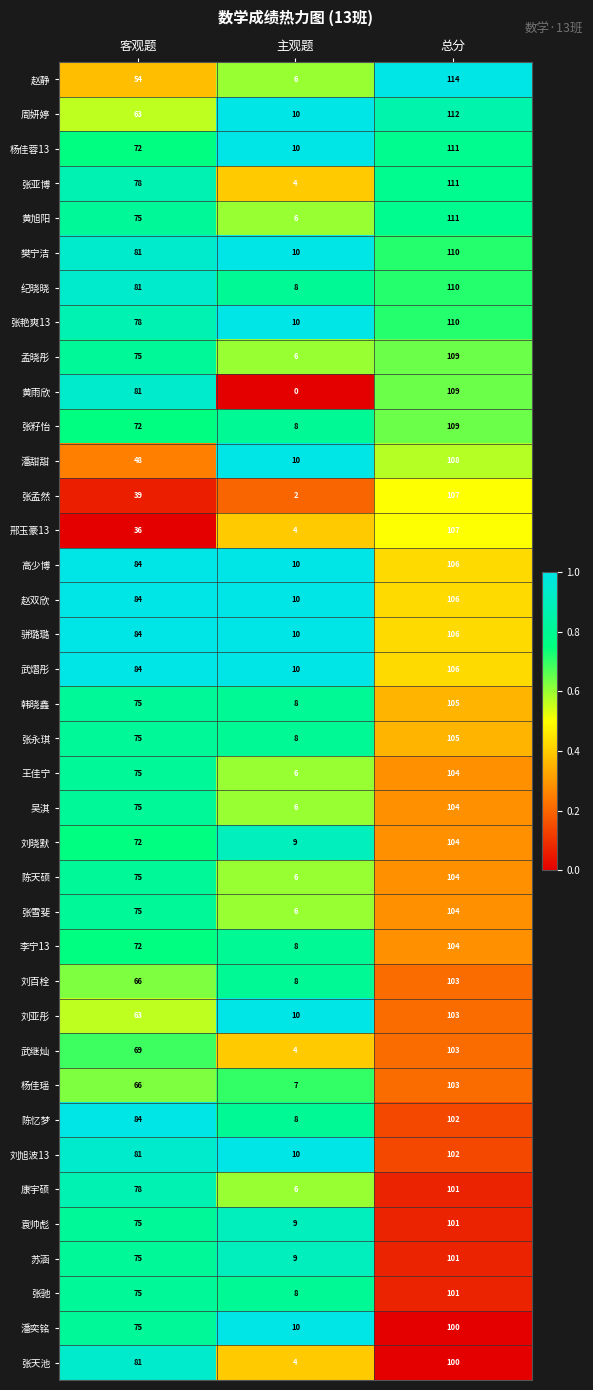

Is it true that 陈天硕 equals 9 at 主观题?

False